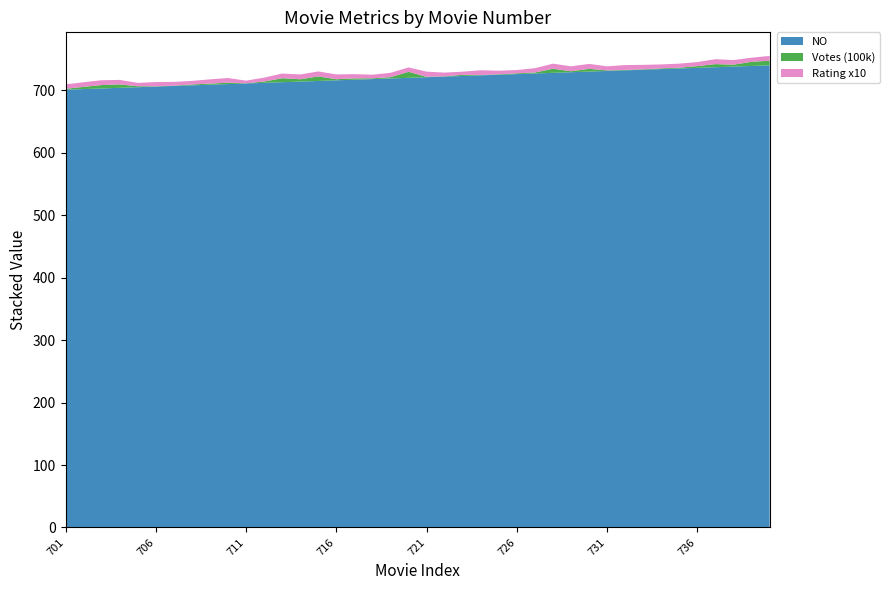

Reading left to right, extract all data points from this chart.

NO: 701=701.0	702=702.0	703=703.0	704=704.0	705=705.0	706=706.0	707=707.0	708=708.0	709=709.0	710=710.0	711=711.0	712=712.0	713=713.0	714=714.0	715=715.0	716=716.0	717=717.0	718=718.0	719=719.0	720=720.0	721=721.0	722=722.0	723=723.0	724=724.0	725=725.0	726=726.0	727=727.0	728=728.0	729=729.0	730=730.0	731=731.0	732=732.0	733=733.0	734=734.0	735=735.0	736=736.0	737=737.0	738=738.0	739=739.0	740=740.0
Votes (100k): 701=1.4	702=3.5	703=5.4	704=5.4	705=1.5	706=0.4	707=0.5	708=1.4	709=1.7	710=2.3	711=0.2	712=2.0	713=6.4	714=3.7	715=7.2	716=1.8	717=2.1	718=1.2	719=2.1	720=9.6	721=0.6	722=0.4	723=1.8	724=0.4	725=0.7	726=1.2	727=1.5	728=6.6	729=1.5	730=4.4	731=0.9	732=0.7	733=0.7	734=1.2	735=1.2	736=2.8	737=5.0	738=3.1	739=6.7	740=7.4
Rating x10: 701=7.1	702=7.4	703=7.7	704=7.3	705=5.4	706=6.8	707=6.0	708=5.7	709=6.9	710=7.4	711=4.3	712=6.3	713=7.5	714=7.7	715=8.0	716=7.7	717=6.8	718=5.8	719=7.0	720=7.0	721=8.3	722=5.9	723=5.1	724=7.7	725=5.7	726=5.3	727=6.9	728=8.1	729=7.9	730=7.9	731=6.6	732=7.8	733=7.1	734=6.3	735=6.5	736=6.5	737=7.9	738=7.4	739=6.6	740=7.7